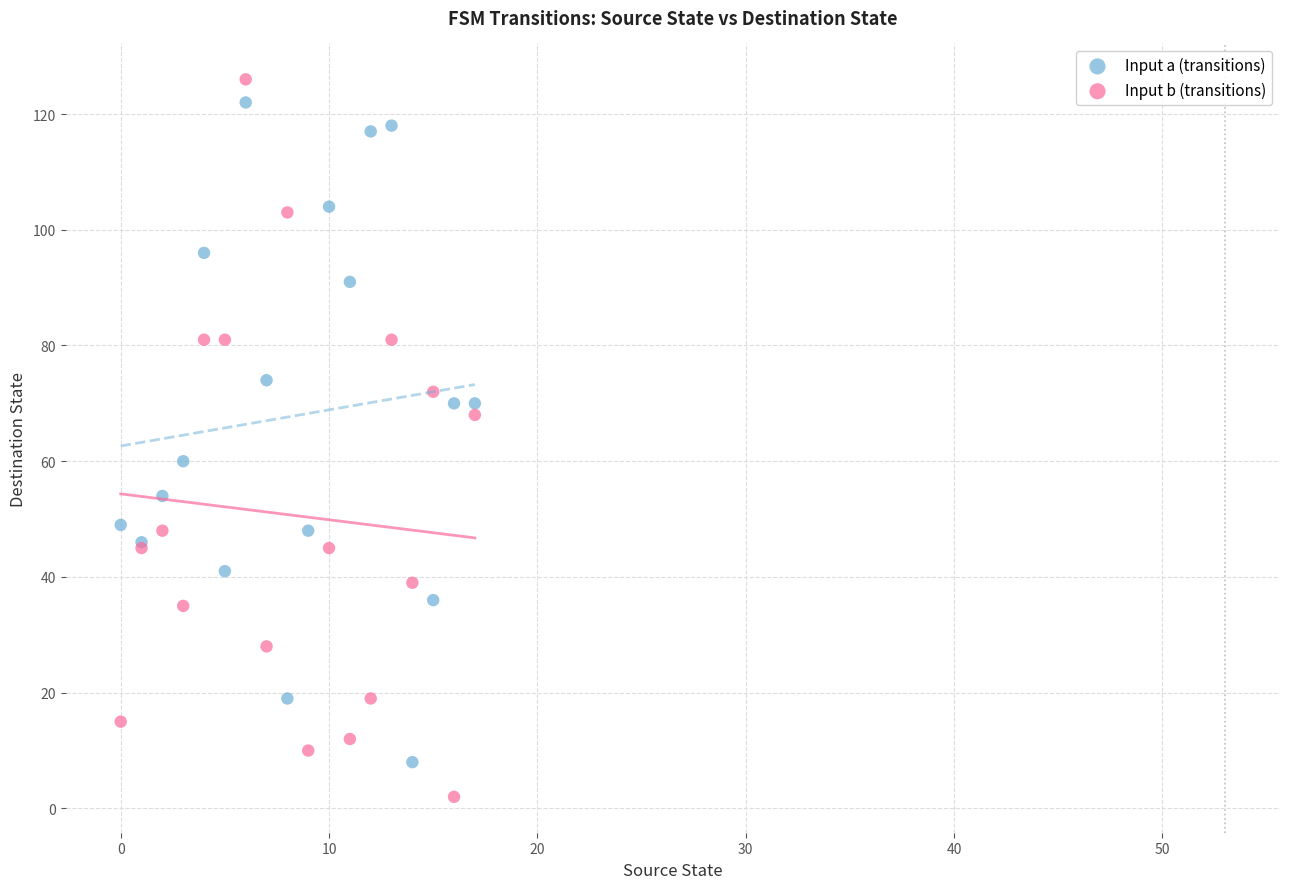

Which series reaches the minimum Y coordinate?

Input b (transitions)